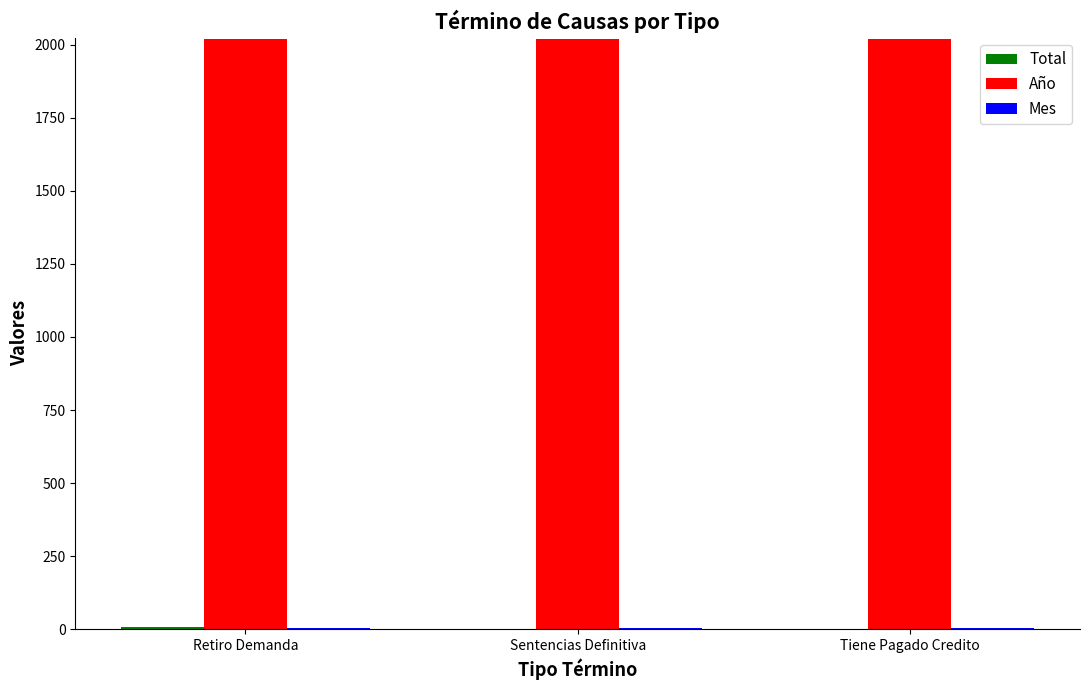

The Año series shows 429 at Tiene Pagado Credito. True or false?

False